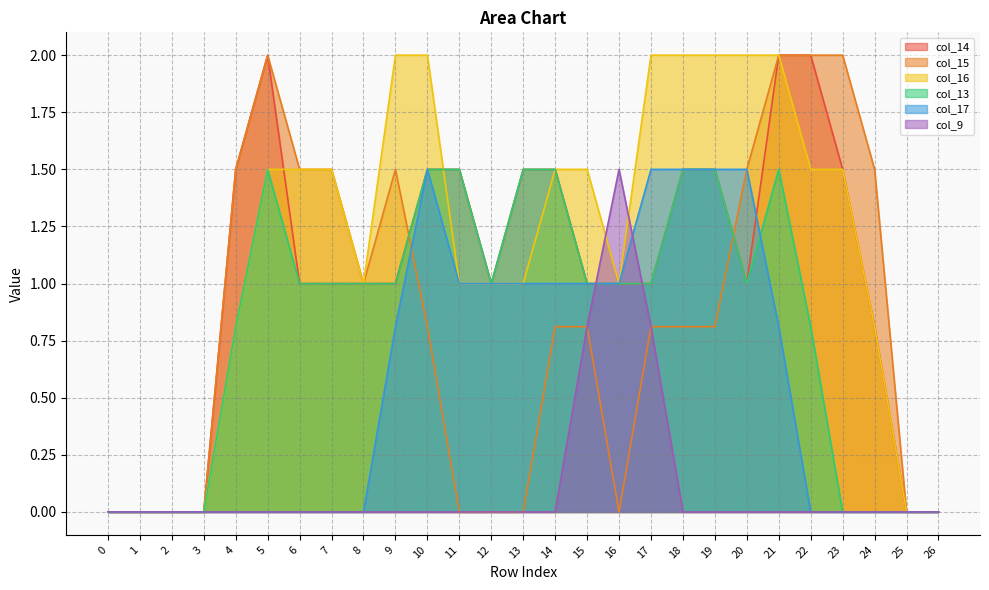

True or false: col_9 has more than 2 points higher than both neighbors.

False